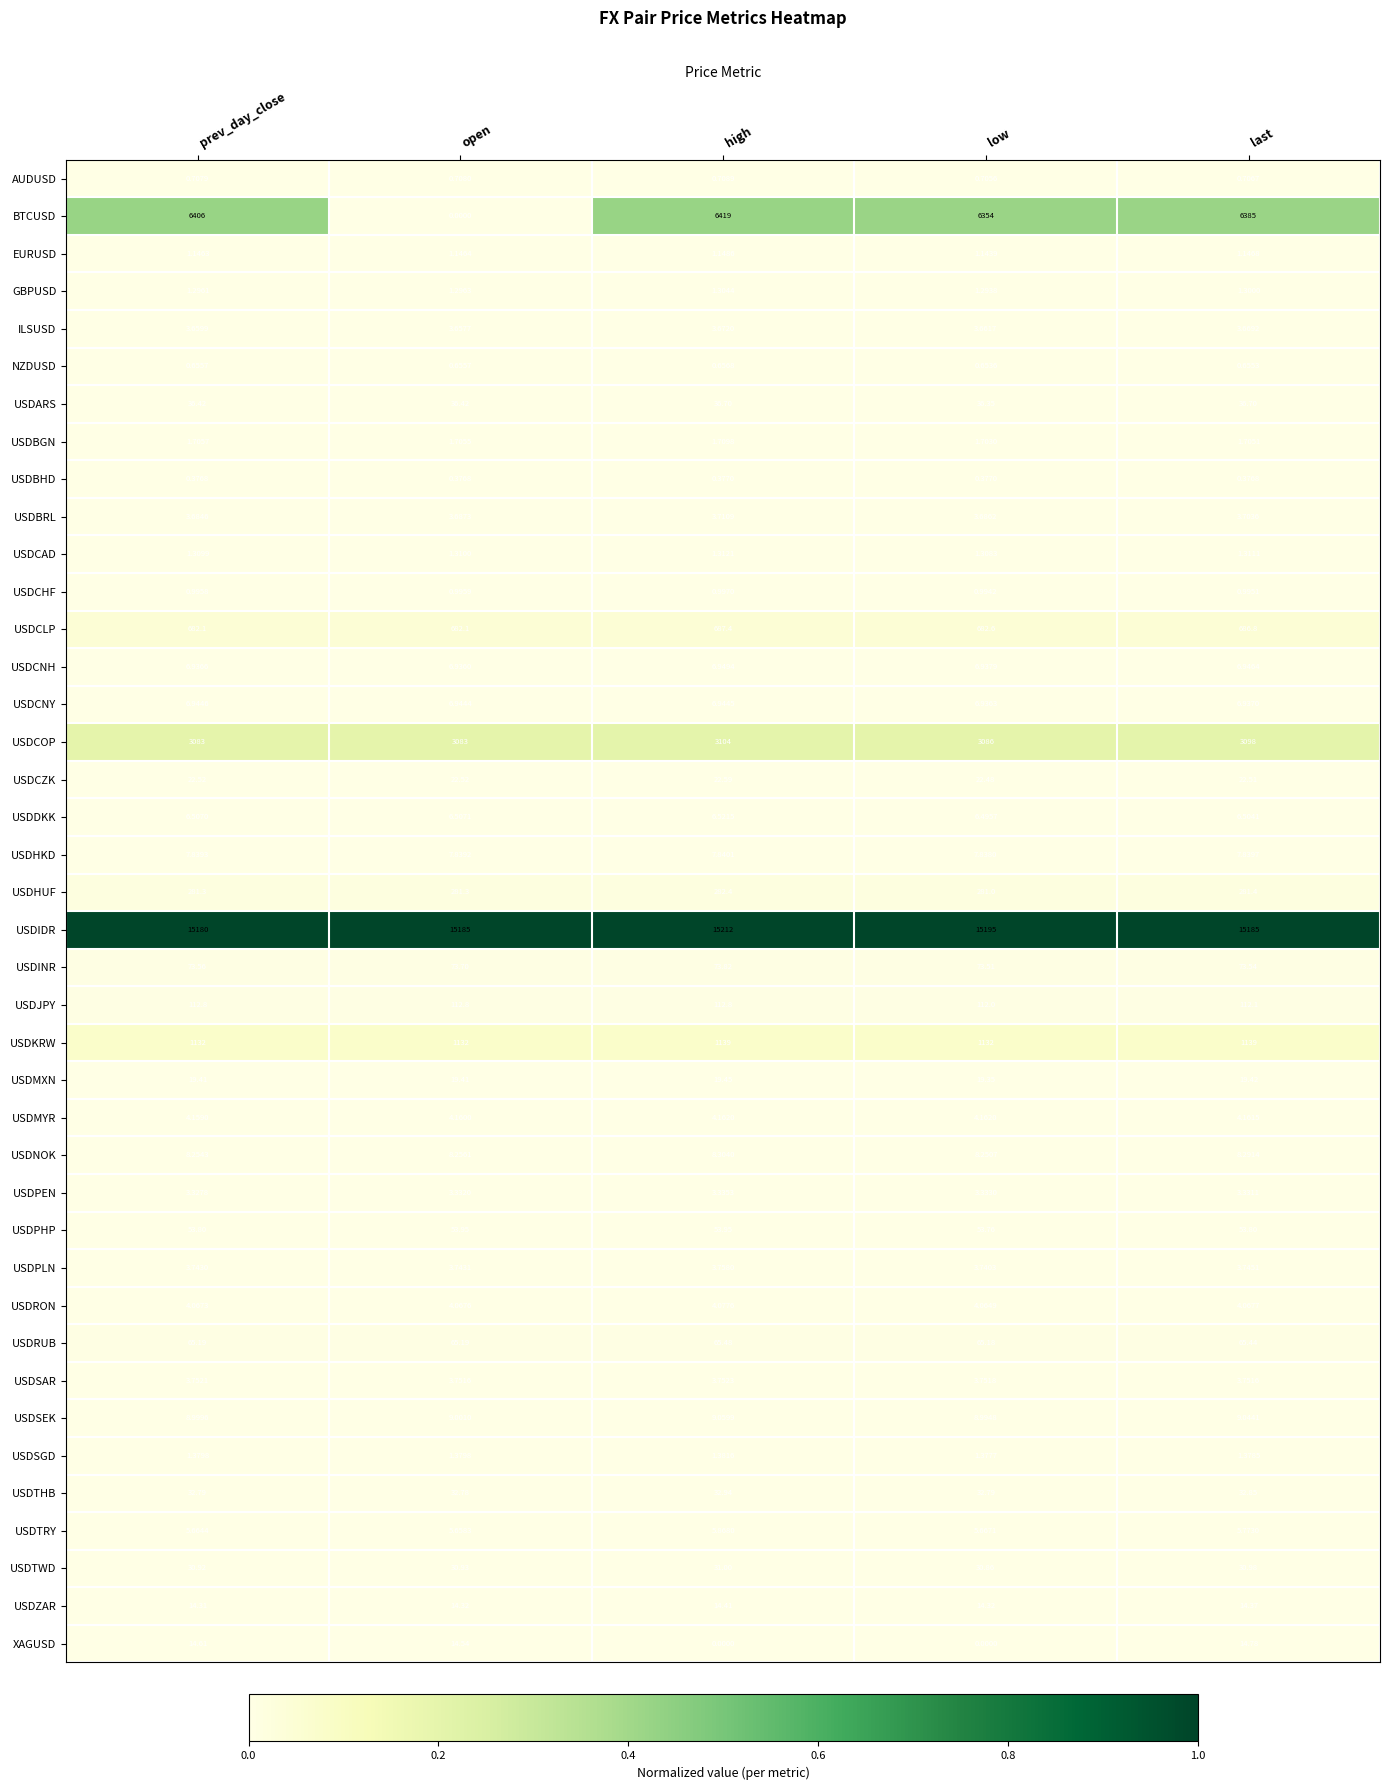

Which category has the lowest value in the USDCZK series?

low